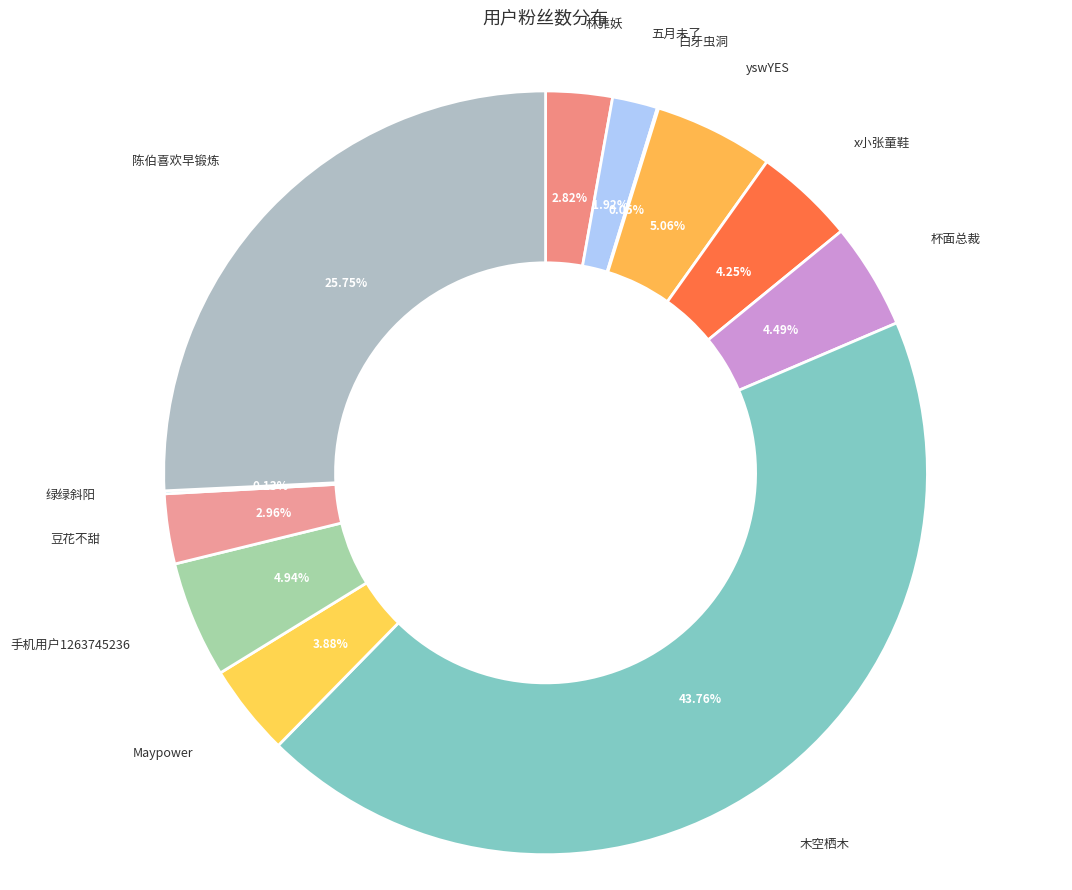

Between Maypower and 杯面总裁, which is larger?

杯面总裁